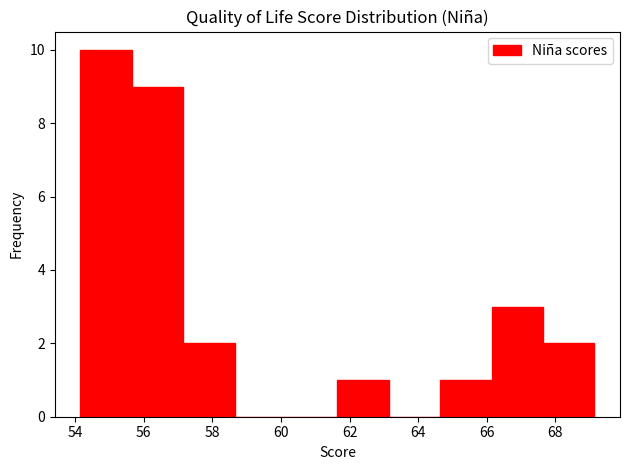

Reading left to right, list every bar in this chart as the range it spans on the x-axis followed by its height. Neither the bar edges nor the heights are printed on the chart, so give them approximately, as read against the axes.

54.2 to 55.6: 10
55.6 to 57.2: 9
57.2 to 58.6: 2
58.6 to 60.2: 0
60.2 to 61.6: 0
61.6 to 63.2: 1
63.2 to 64.6: 0
64.6 to 66.2: 1
66.2 to 67.6: 3
67.6 to 69.2: 2